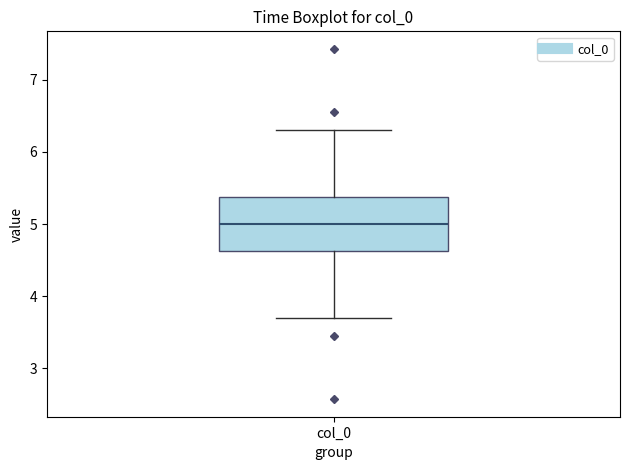

Transcribe this box plot: give where the median line is, the range the box spans, and where the two whiskers end, as read against the y-axis. The values are not printed on the chart, so give them approximately, as read against the axis.

median 5.0, box 4.6 to 5.4, whiskers 3.7 to 6.3